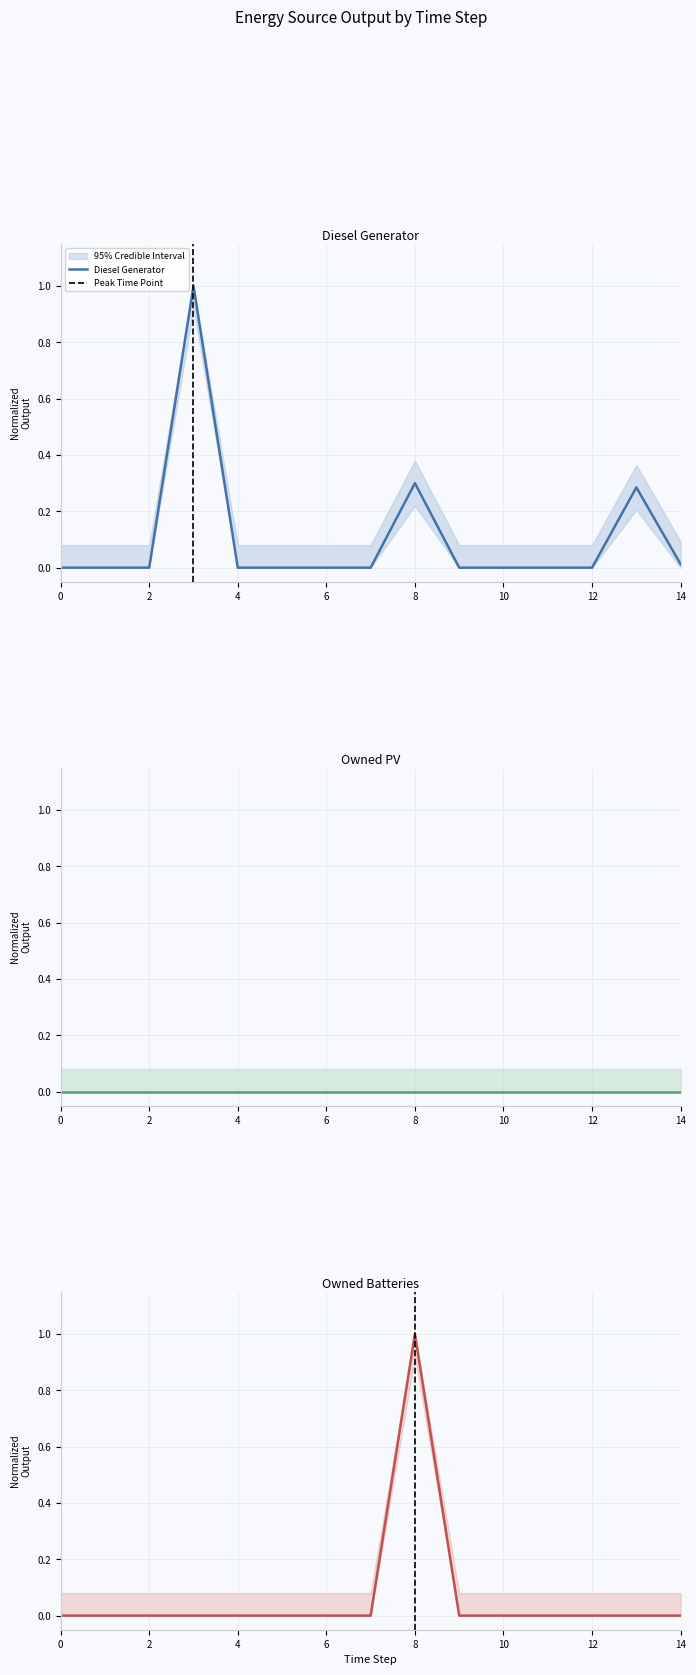

What is the highest value of the Diesel Generator series?

1.0